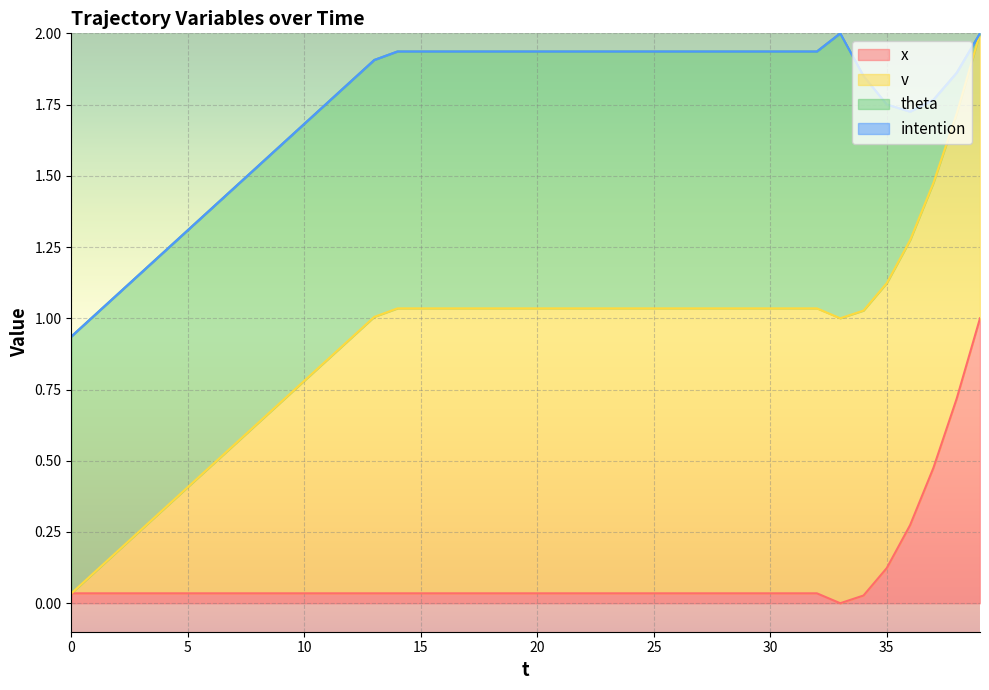

True or false: x and v intersect in this chart.

False